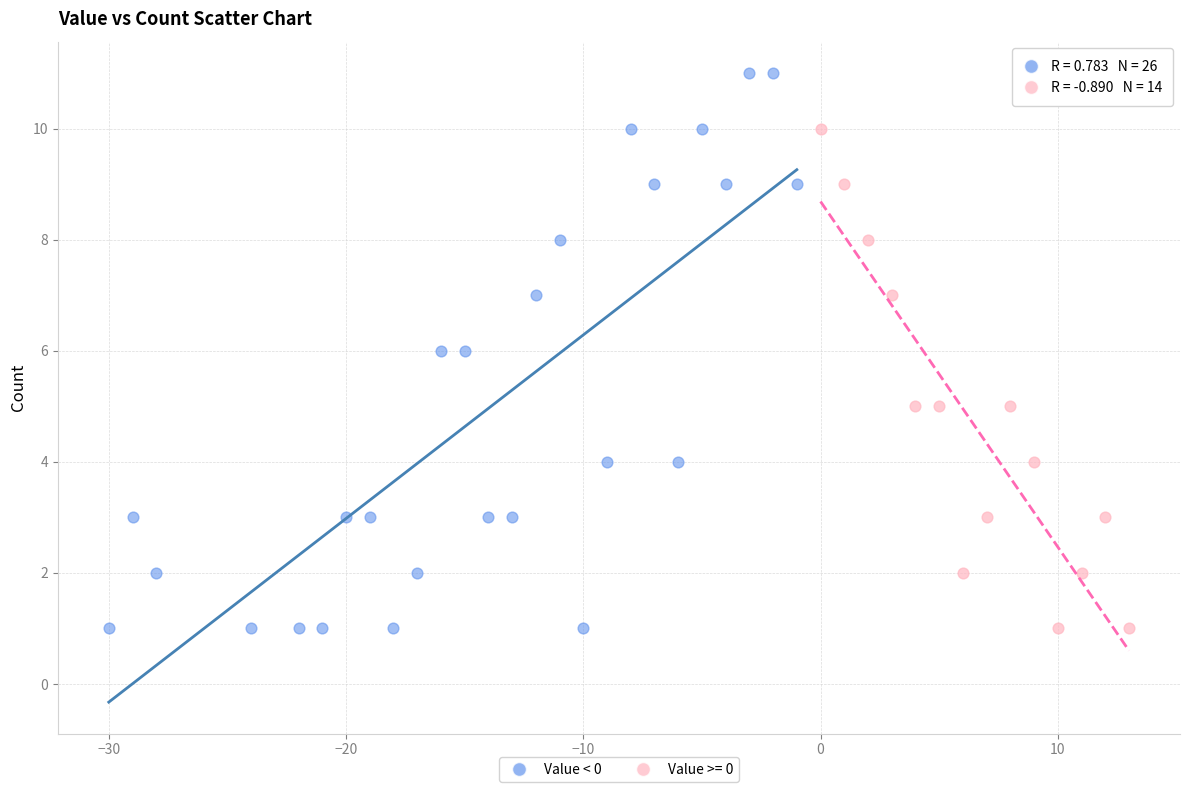

Which series has the largest Y range (max minus min)?

Value < 0